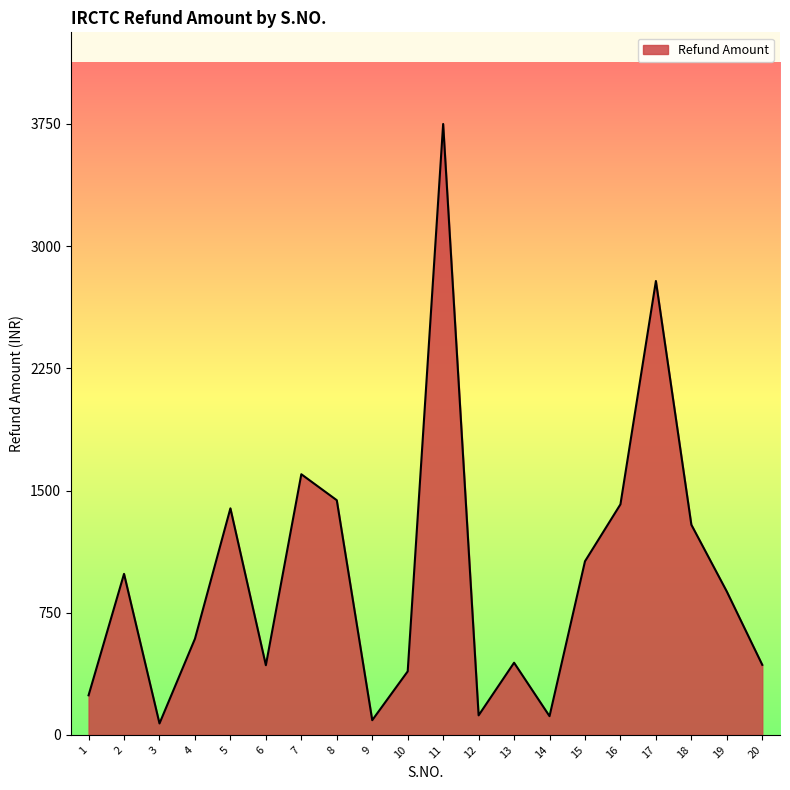

Read the value at 10.

390.0